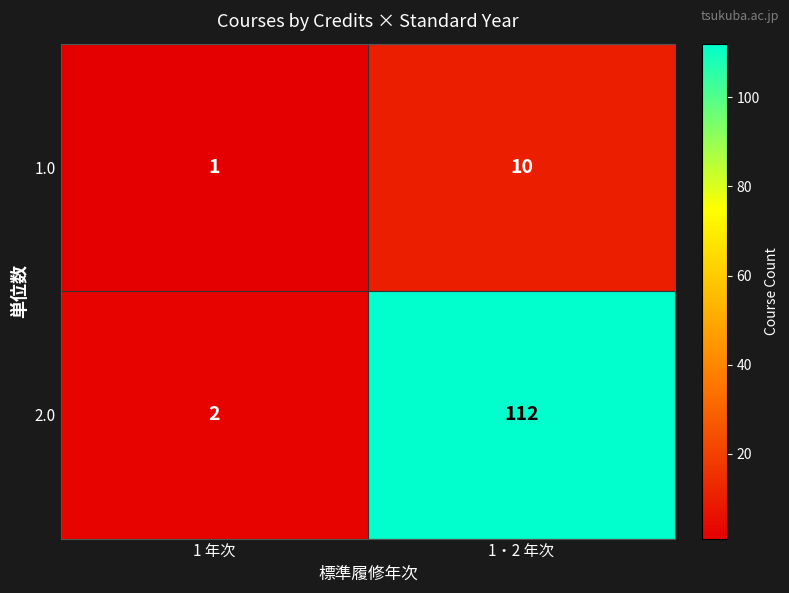

Is it true that 1.0 equals 10 at 1・2 年次?

True